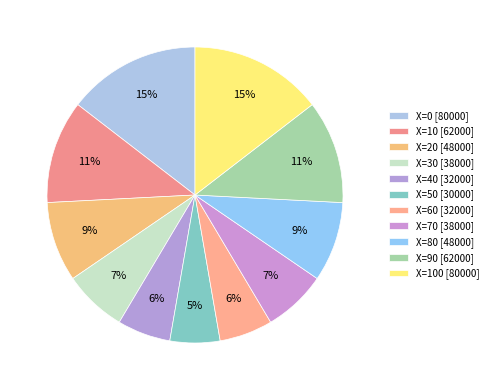

How many slices are in this pie chart?

11